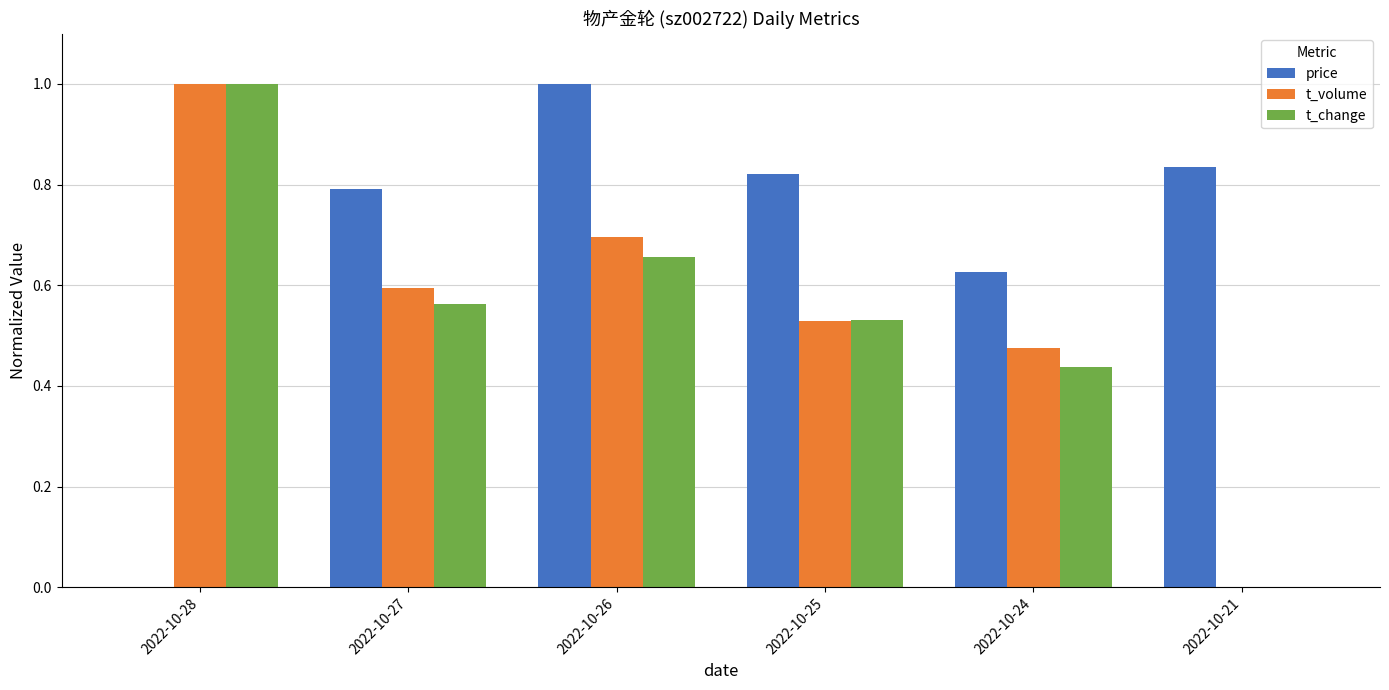

What is the sum of all price values?

4.1